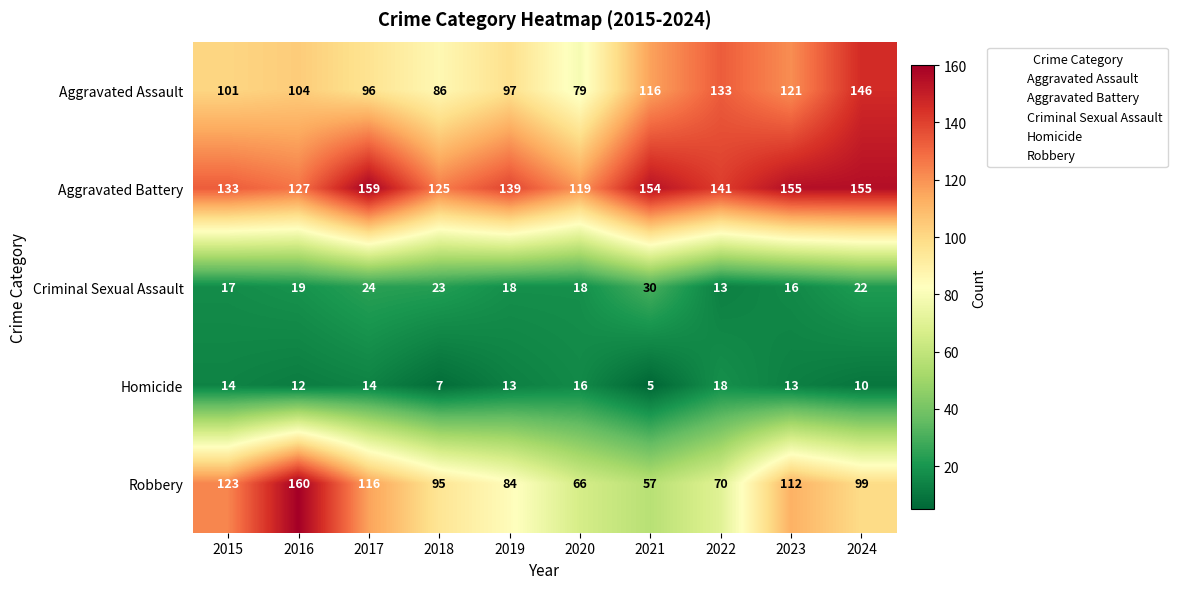

What is the sum of all Criminal Sexual Assault values?

200